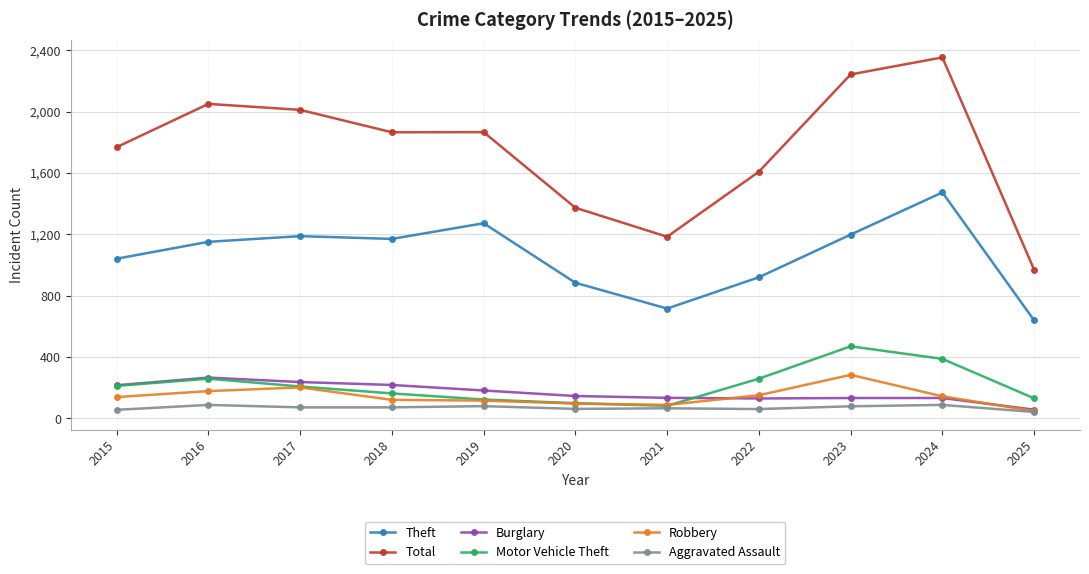

Where is Total nearest to the value 1661?

2022